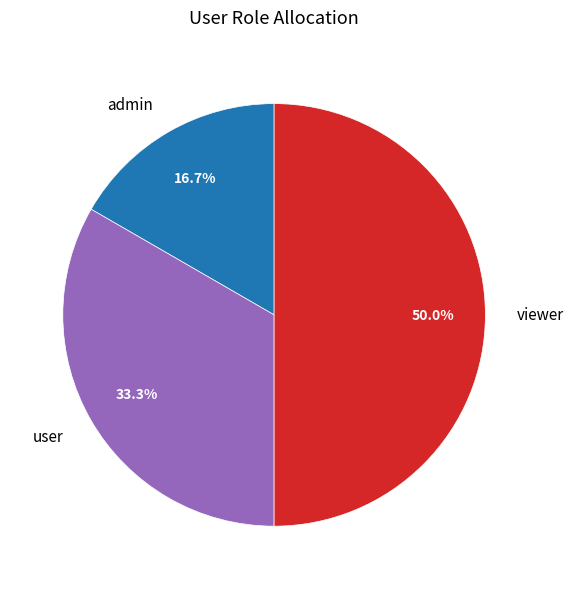

To the nearest percent, what is the combined percentage of user and viewer?

83%